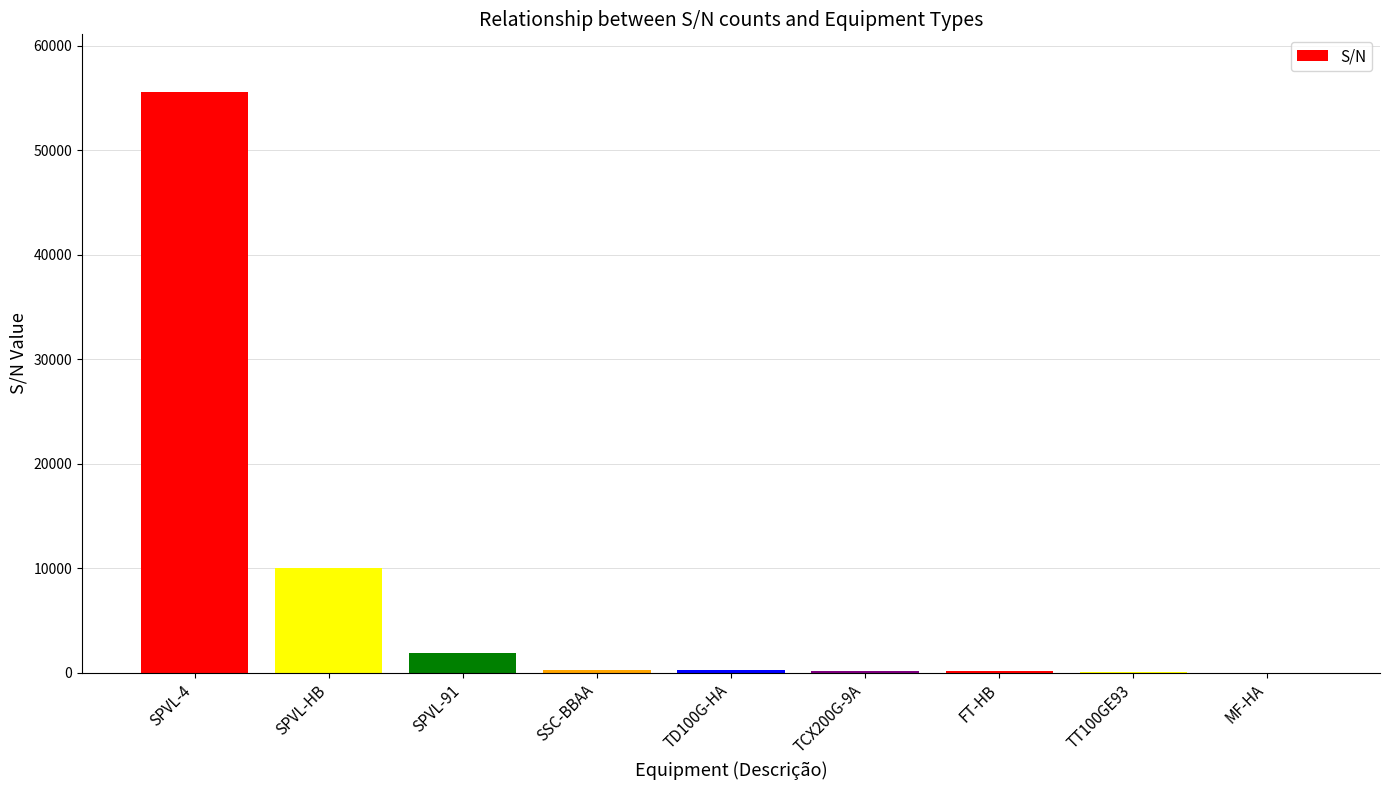

What is the maximum value shown in the chart?

55524